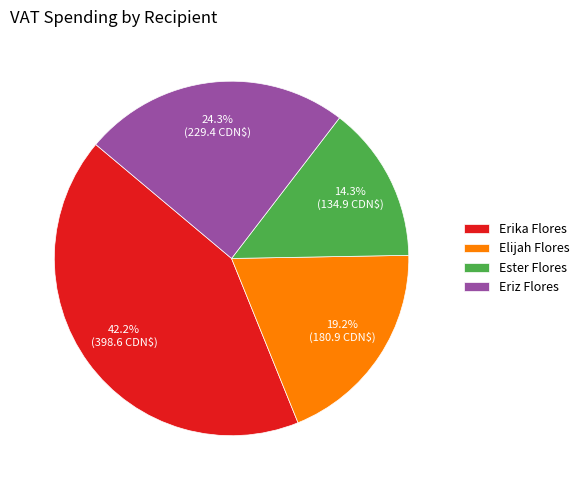

Does Elijah Flores account for over 50% of the chart?

No